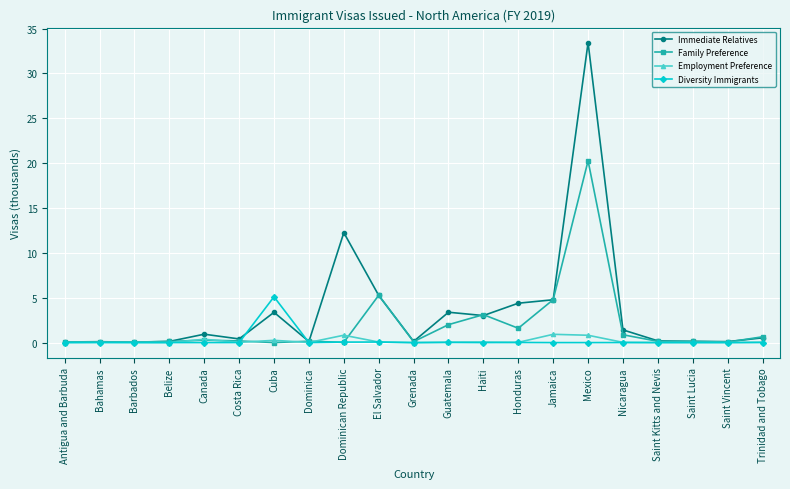

What is the difference between the highest and lowest values at Mexico?

33.4